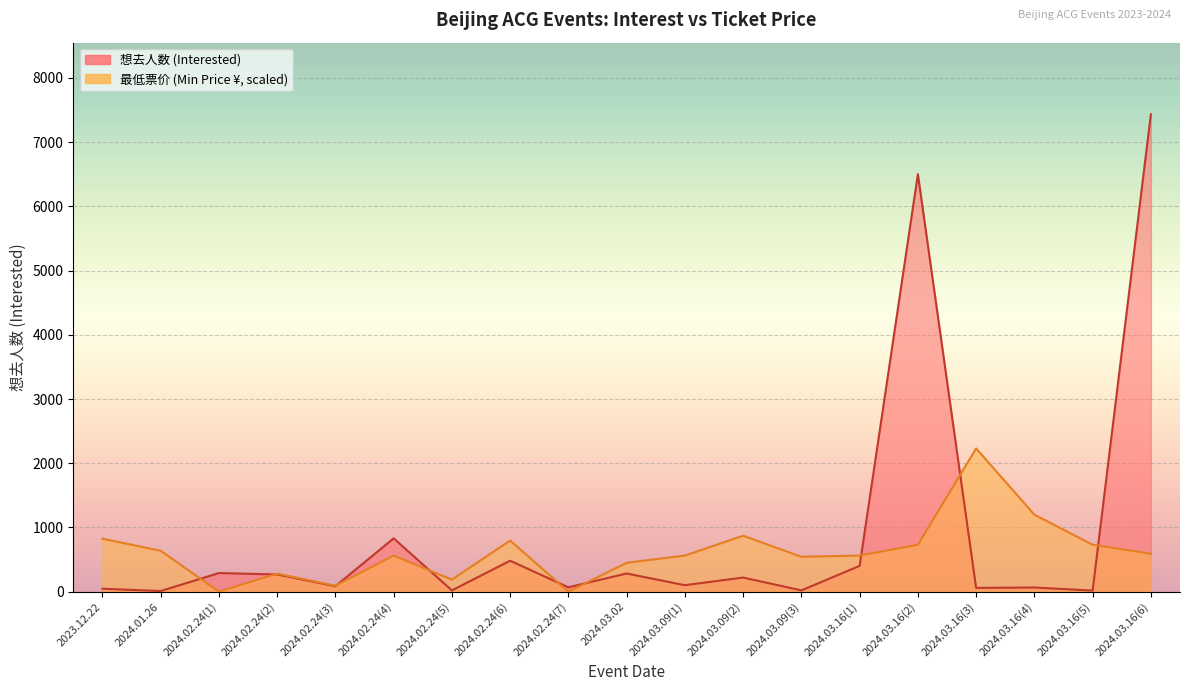

The 想去人数 series shows 85.0 at 2024.02.24(3). True or false?

True